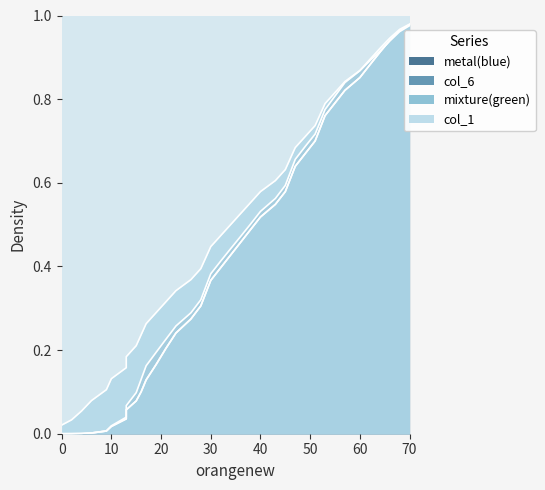

What is the approximate value of col_6 at 47?

0.7